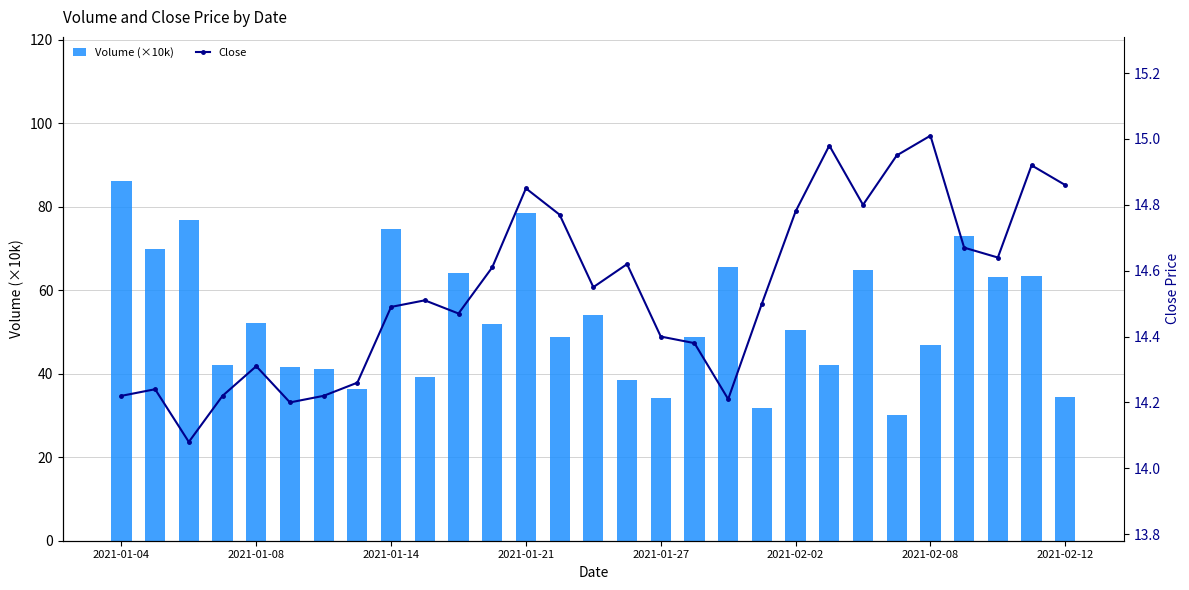

Which series has the largest total across all categories?

Volume (×10k)